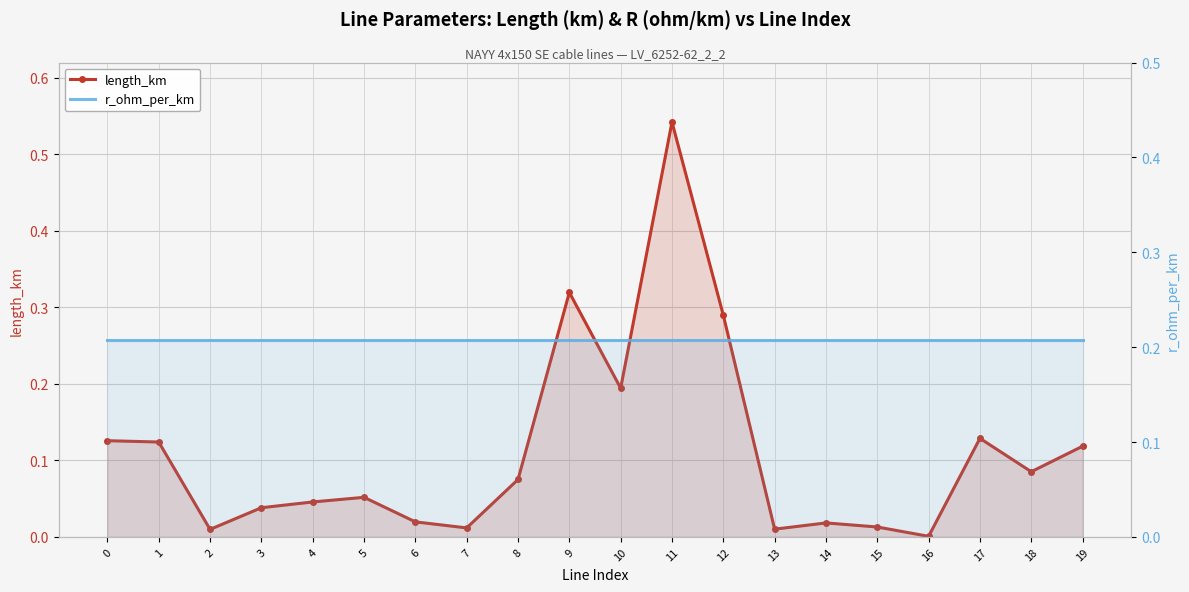

True or false: r_ohm_per_km and length_km cross at least once.

True